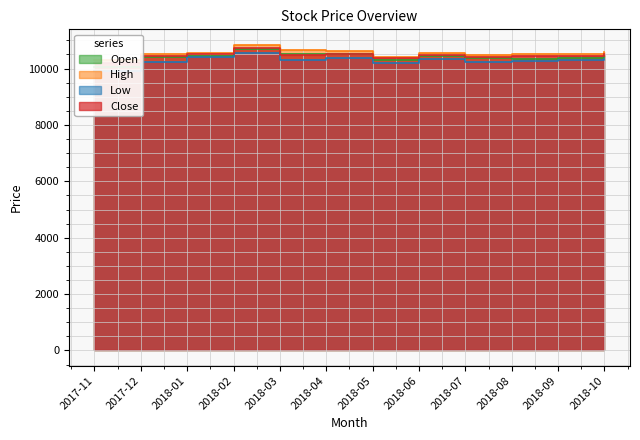

What is the average value of the Open series?

10406